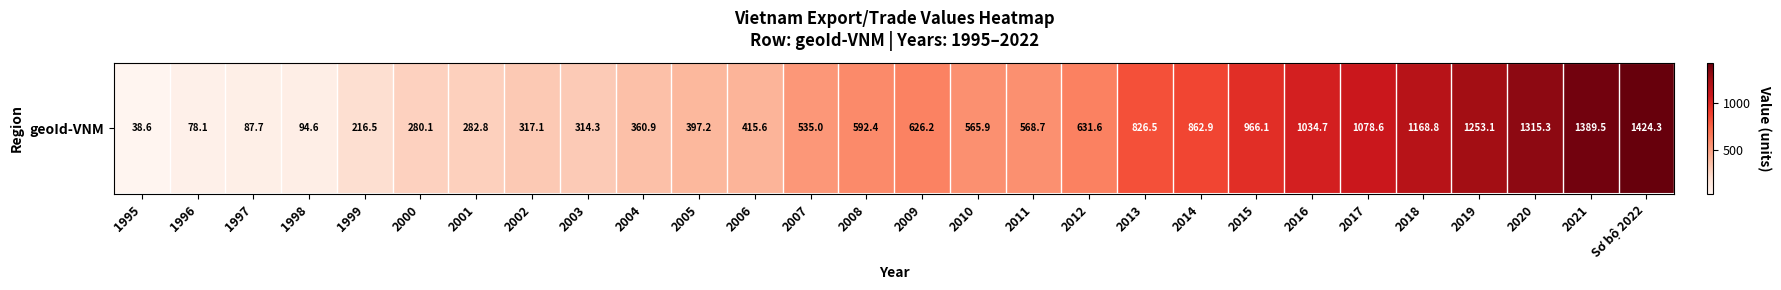

What is the difference between the maximum and second lowest values?

1346.2